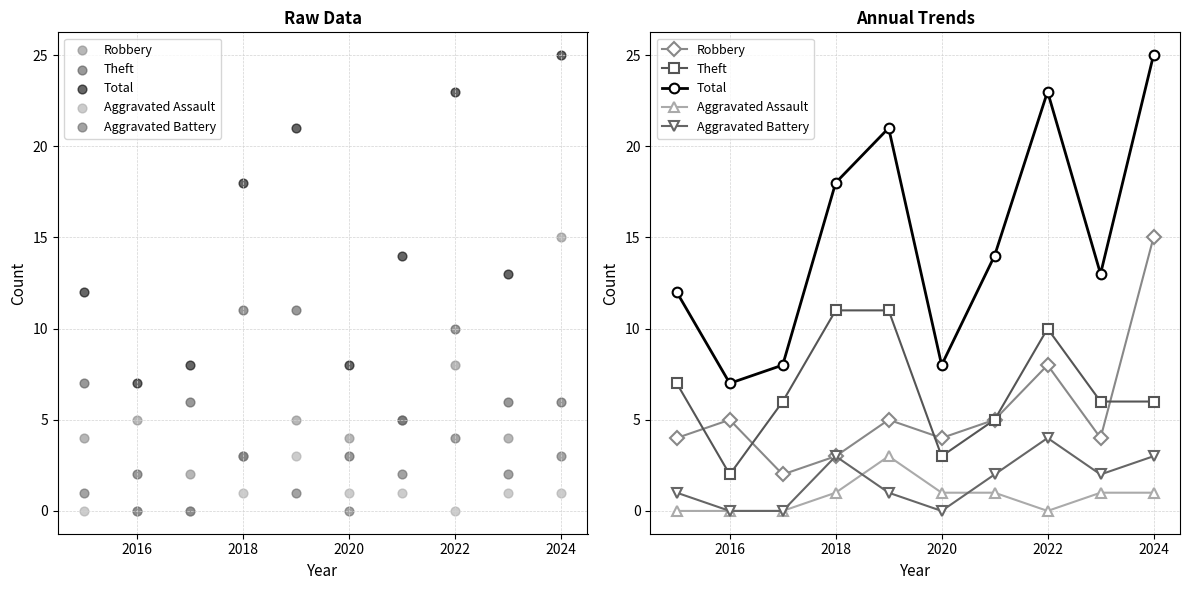

Which series has the largest total across all categories?

Total